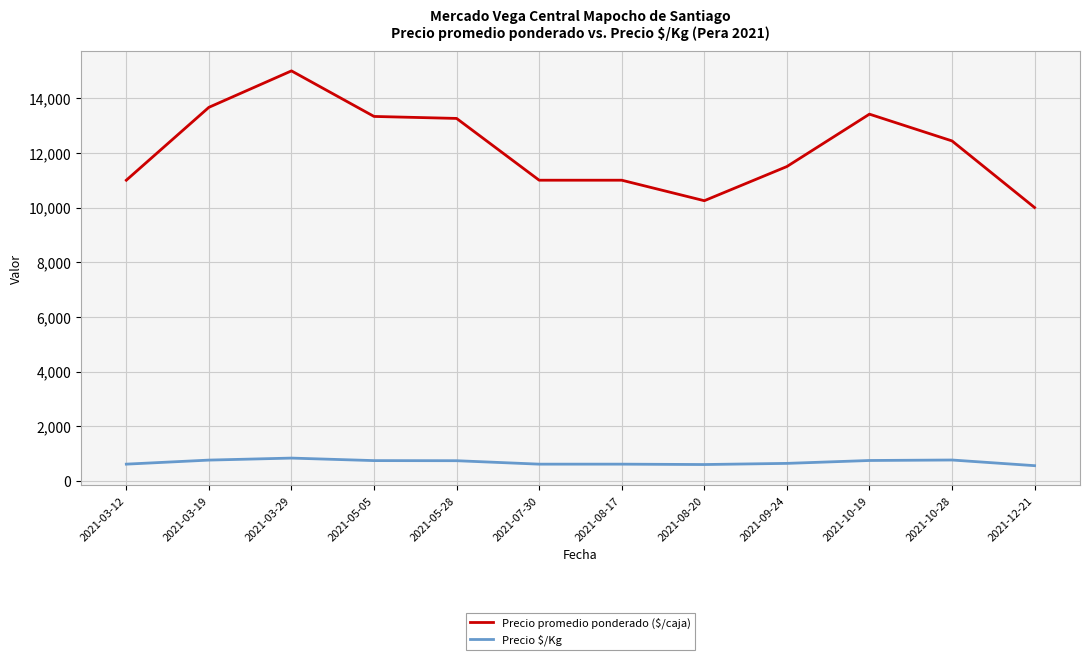

The Precio $/Kg series shows 833.0 at 2021-03-29. True or false?

True